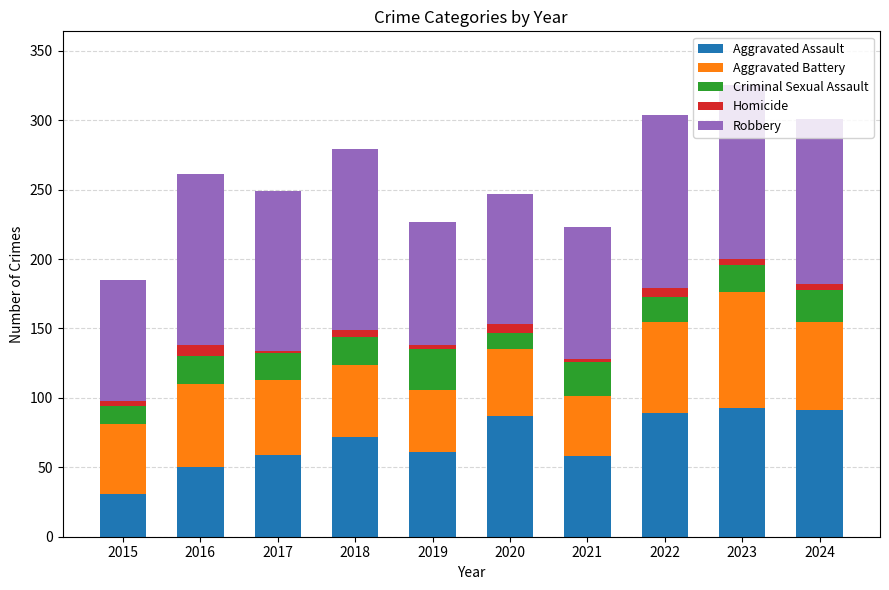

How many bars are there in total?

10